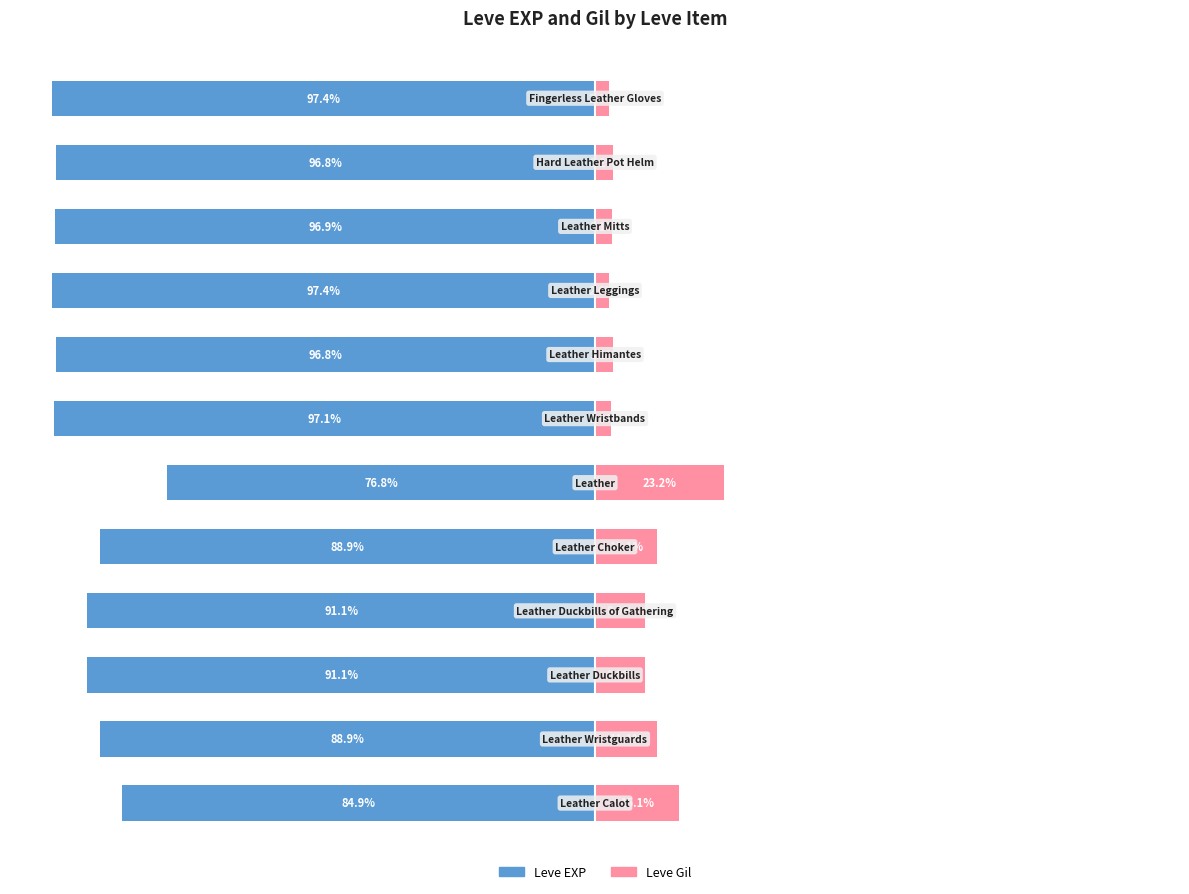

Reading left to right, extract all data points from this chart.

Leve EXP: 0=-84.9	1=-88.9	2=-91.1	3=-91.1	4=-88.9	5=-76.8	6=-97.1	7=-96.8	8=-97.4	9=-96.9	10=-96.8	11=-97.4
Leve Gil: 0=15.1	1=11.1	2=8.9	3=8.9	4=11.1	5=23.2	6=2.9	7=3.2	8=2.6	9=3.1	10=3.2	11=2.6